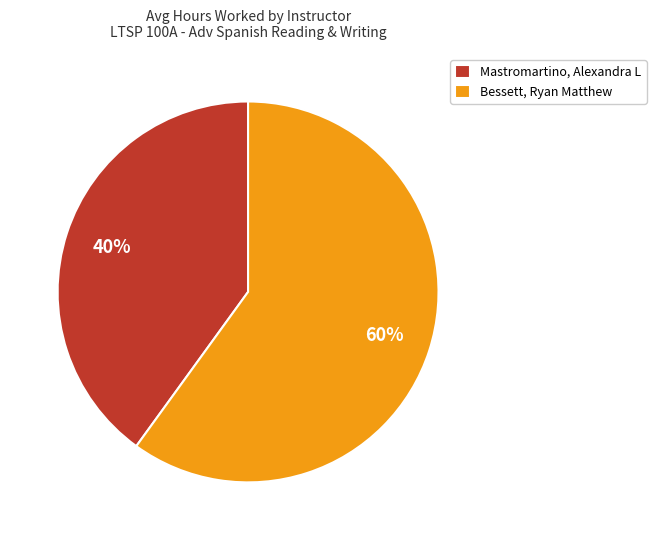

Rank the categories by value from lowest to highest.

Mastromartino, Alexandra L, Bessett, Ryan Matthew